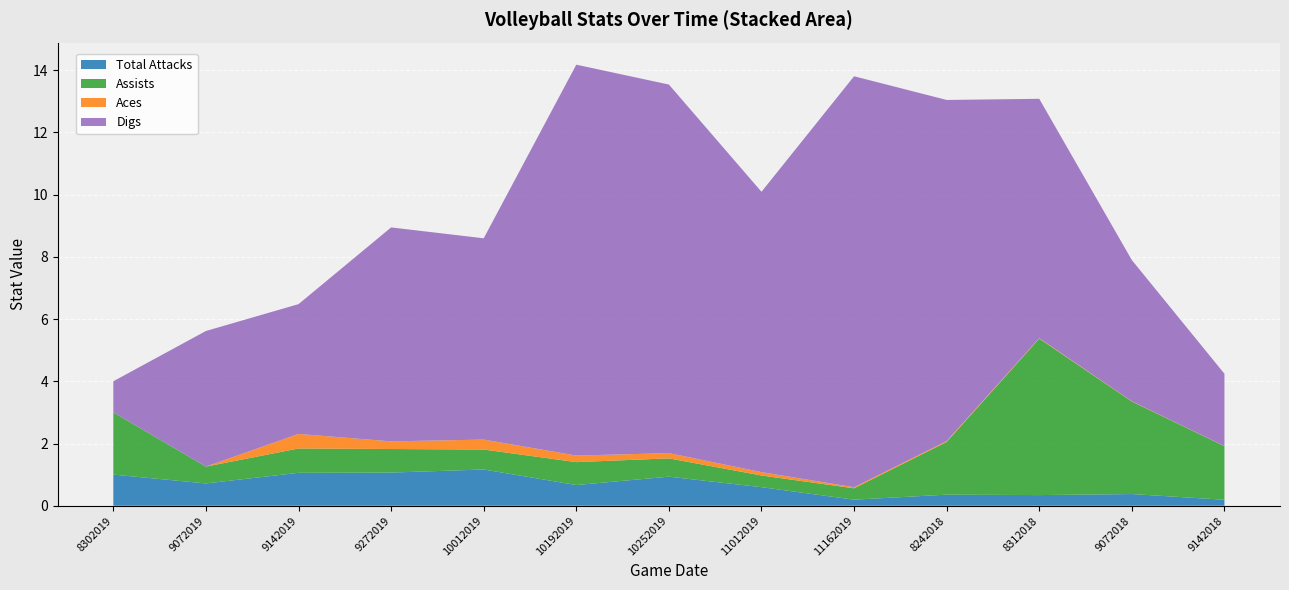

Reading right to left, transcribe all the data shown in this chart.

Total Attacks: 0.2	0.4	0.3	0.4	0.2	0.6	0.9	0.7	1.2	1.1	1.1	0.7	1.0
Assists: 1.7	3.0	5.0	1.7	0.4	0.4	0.6	0.7	0.6	0.8	0.8	0.5	2.0
Aces: 0.0	0.0	0.0	0.0	0.0	0.1	0.2	0.2	0.3	0.2	0.5	0.0	0.0
Digs: 2.3	4.5	7.7	11.0	13.2	9.0	11.8	12.6	6.5	6.9	4.2	4.4	1.0